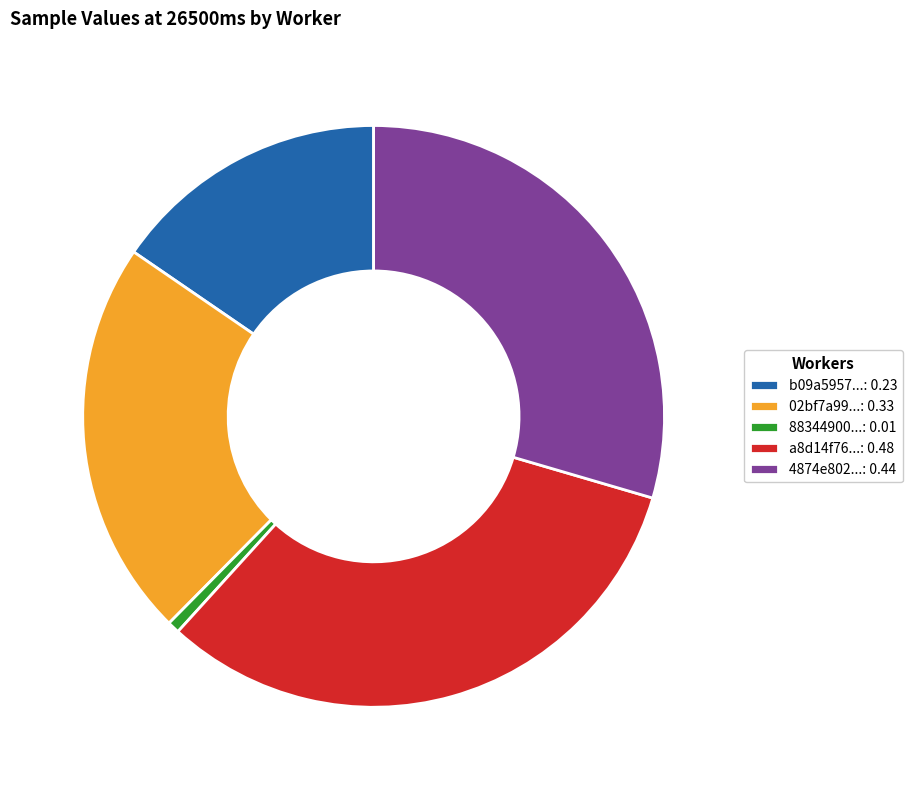

Which has a higher value, b09a5957...: 0.23 or a8d14f76...: 0.48?

a8d14f76...: 0.48